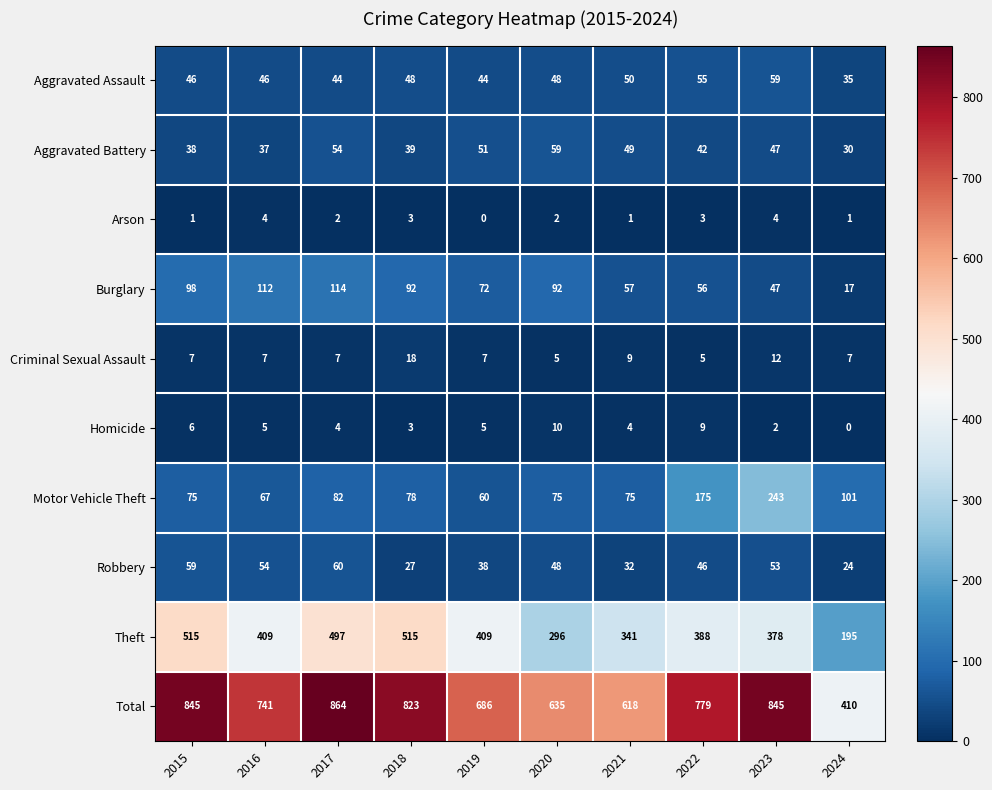

Which series has the largest total across all categories?

Total